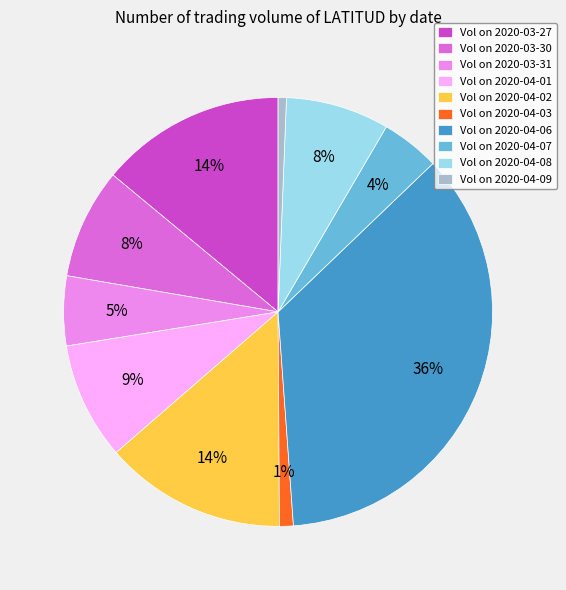

The Vol on 2020-04-08 slice represents 16% of the pie. True or false?

False